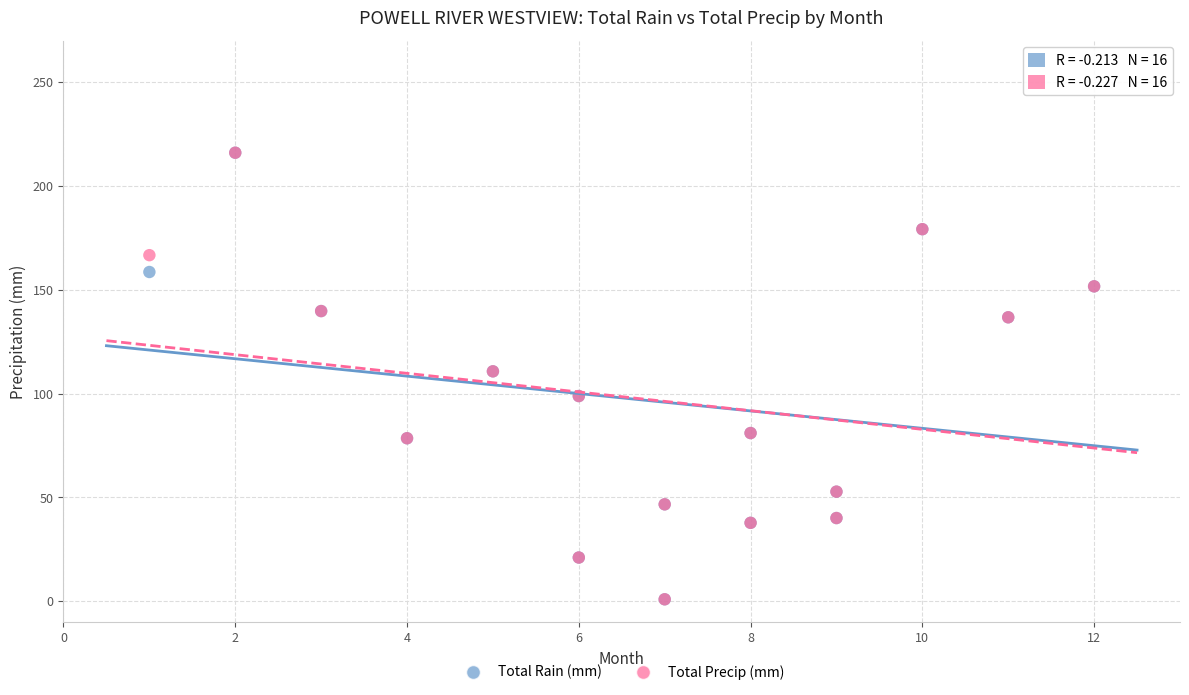

What are all the series names shown in the legend?

Total Rain (mm), Total Precip (mm)